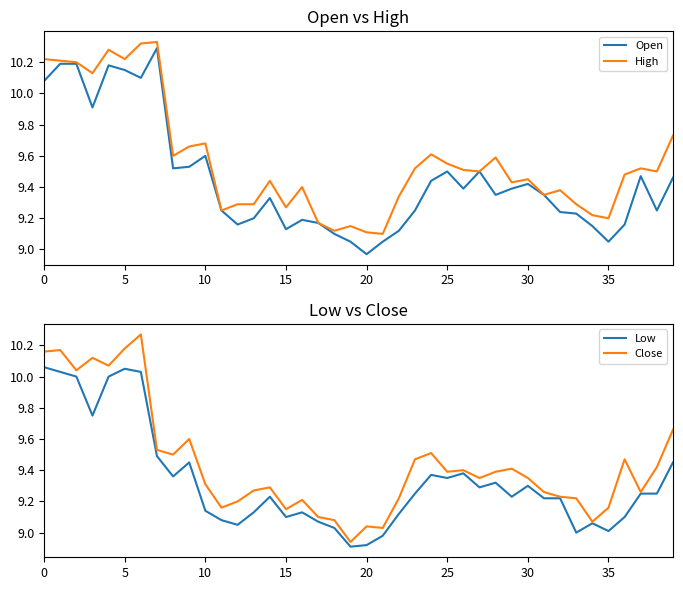

Is it true that Open equals 10.1 at 0?

True